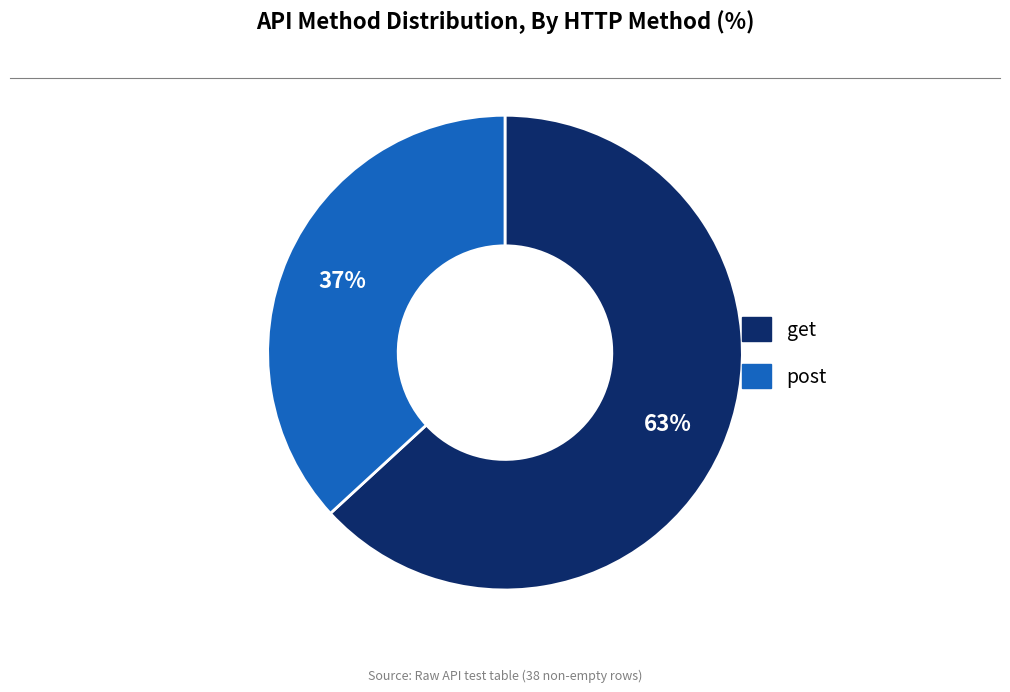

Is it true that post is 28% of the pie?

False